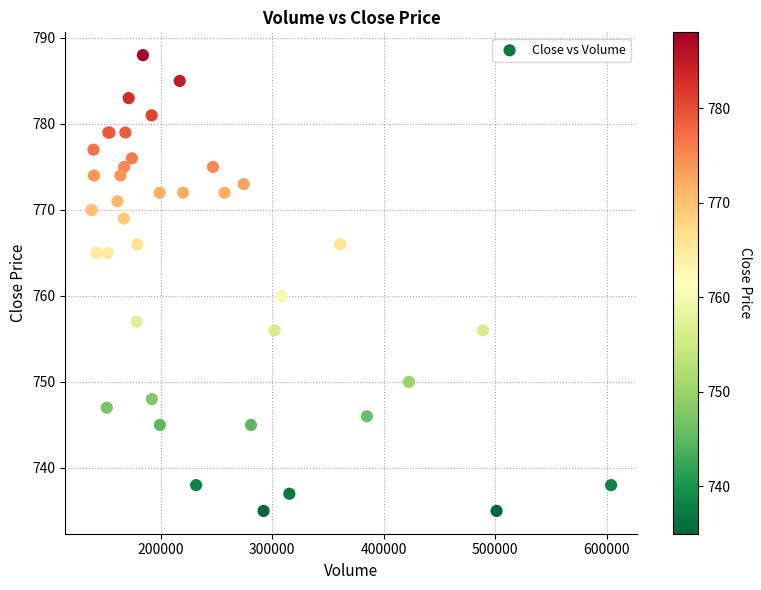

What Y value in the scatter plot is closest to 761?

760